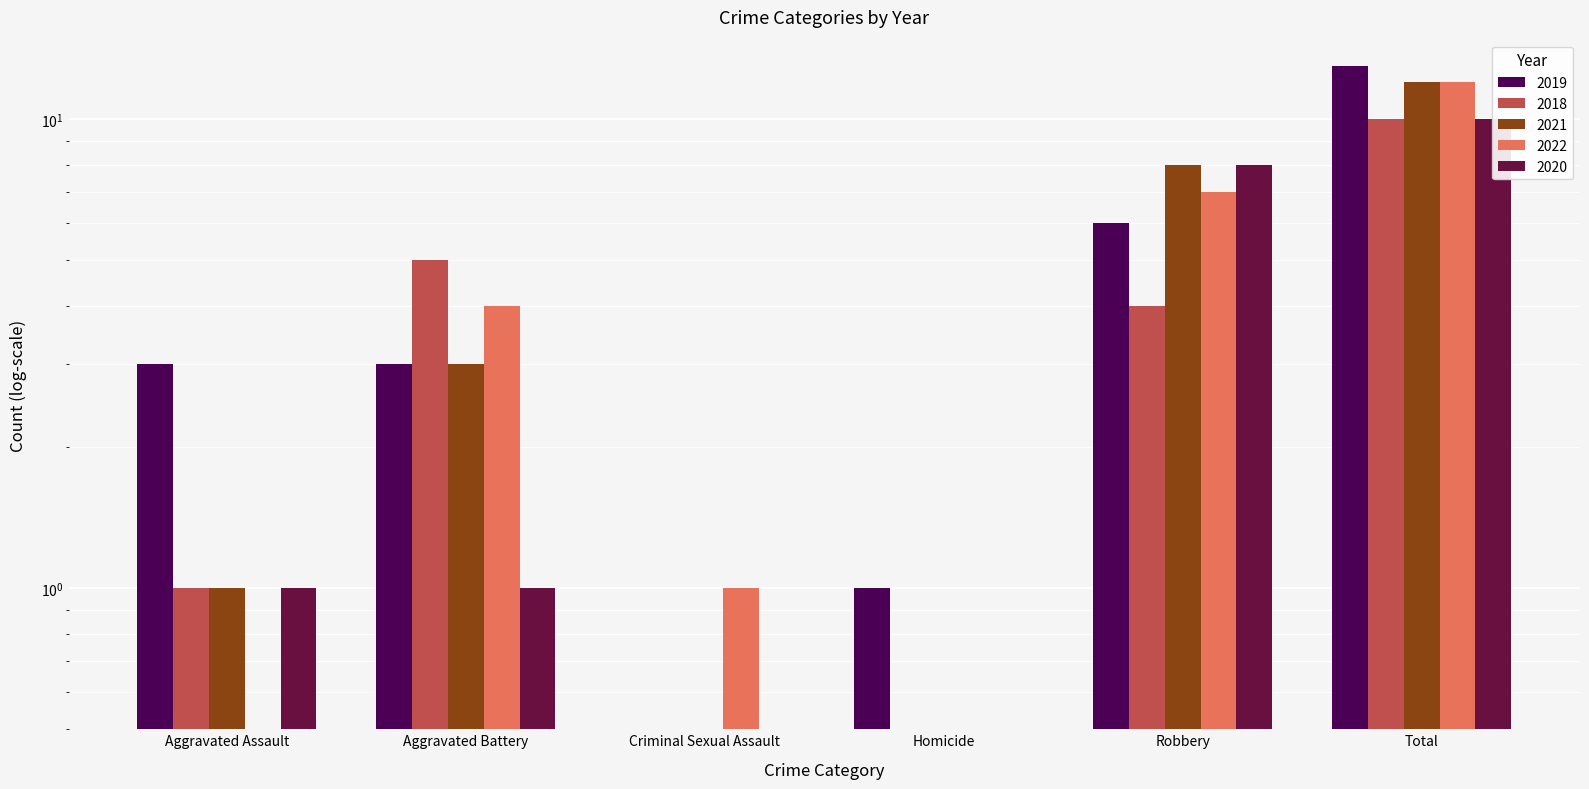

At which category does the chart reach its peak across all series?

Total